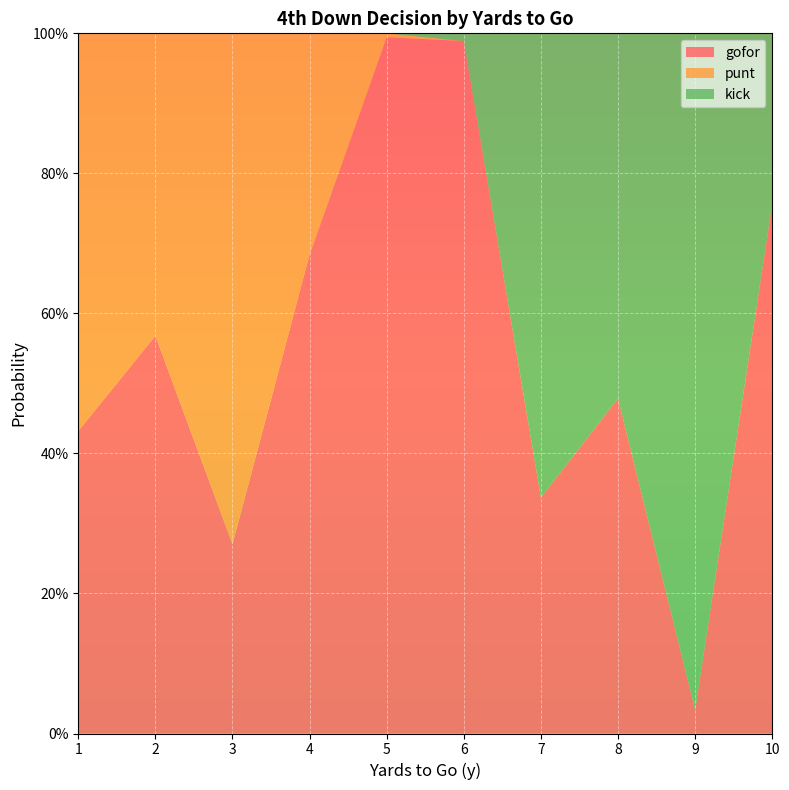

Reading right to left, transcribe all the data shown in this chart.

gofor: 0.8	0.0	0.5	0.3	1.0	1.0	0.7	0.3	0.6	0.4
punt: 0.0	0.0	0.0	0.0	0.0	0.0	0.3	0.7	0.4	0.6
kick: 0.2	1.0	0.5	0.7	0.0	0.0	0.0	0.0	0.0	0.0